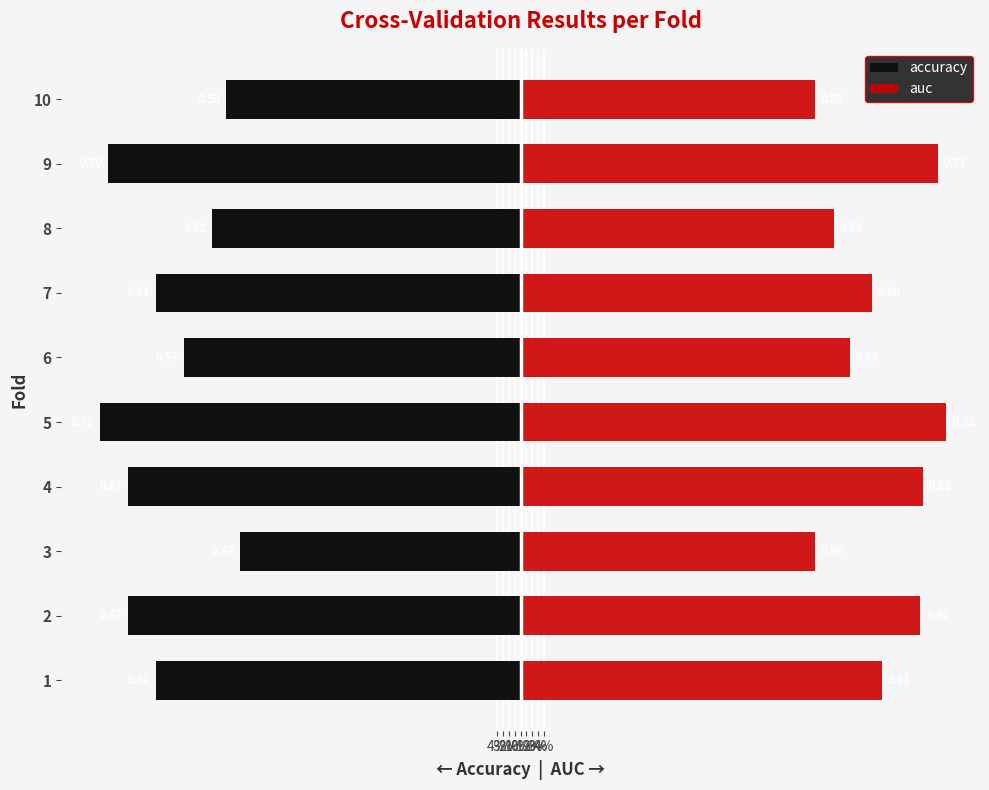

At how many categories does at least one series exceed 0?

10